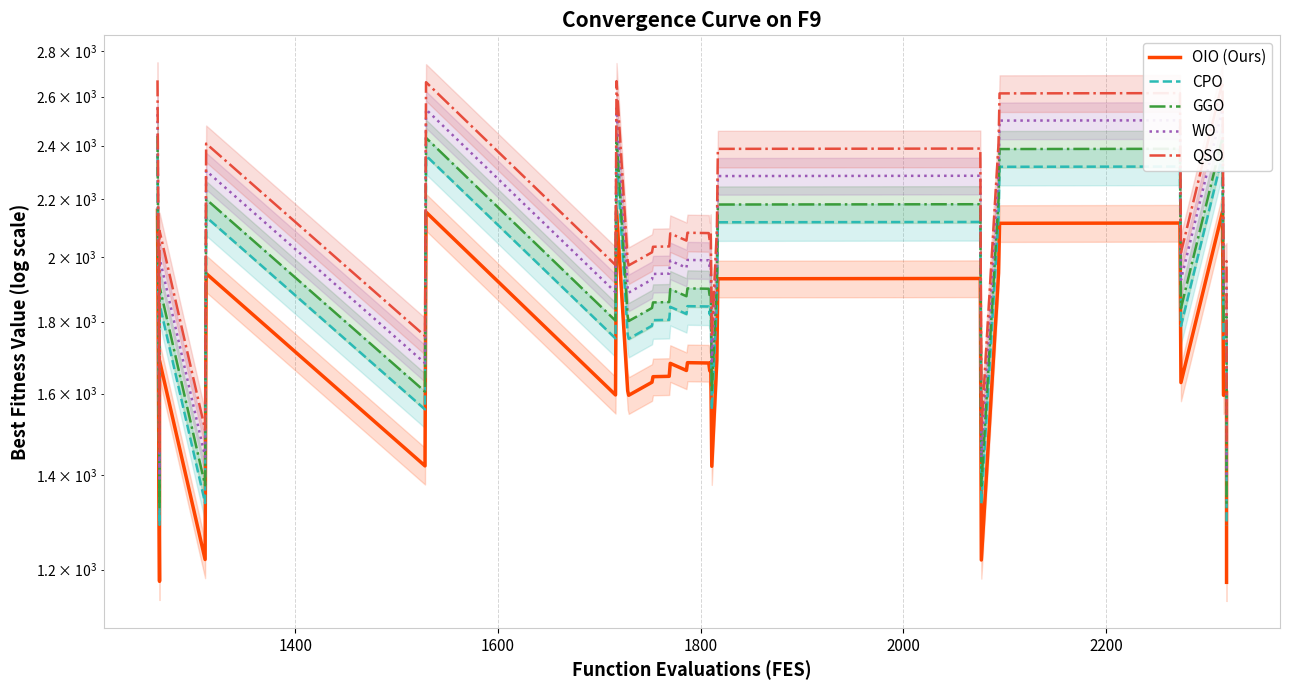

True or false: WO and GGO cross at least once.

False